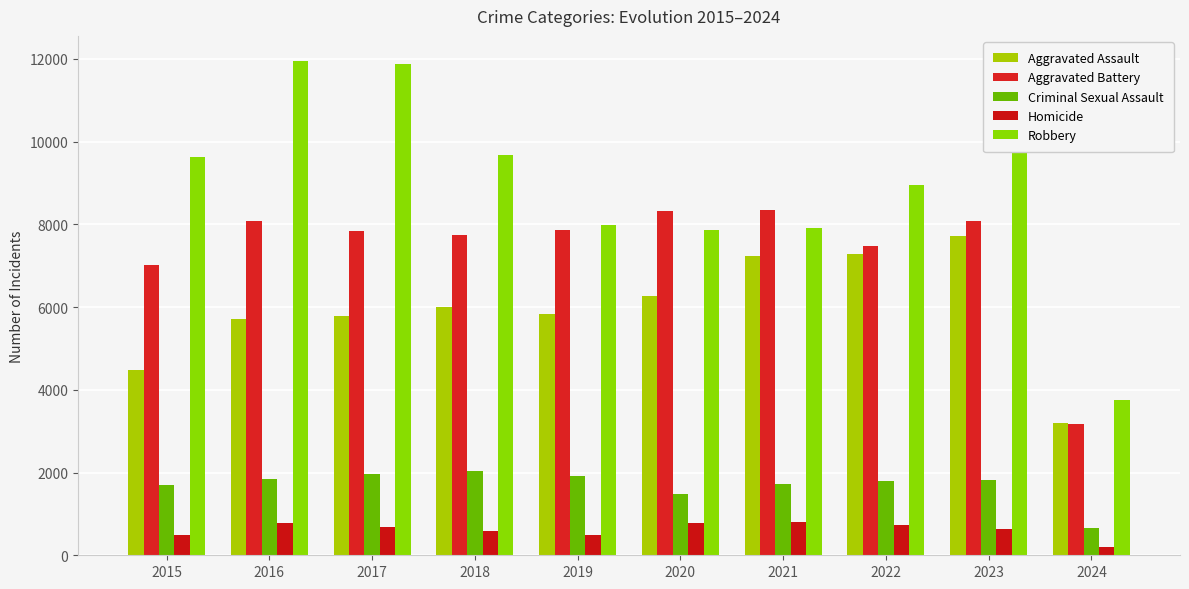

How many bars are there in each group?

5